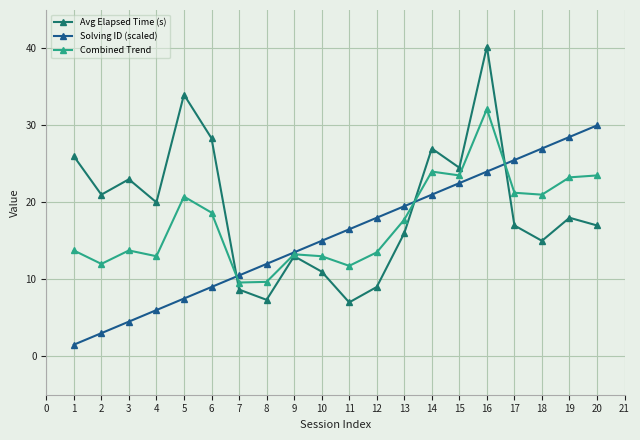

True or false: Combined Trend has a value of 6.9 at 6.

False